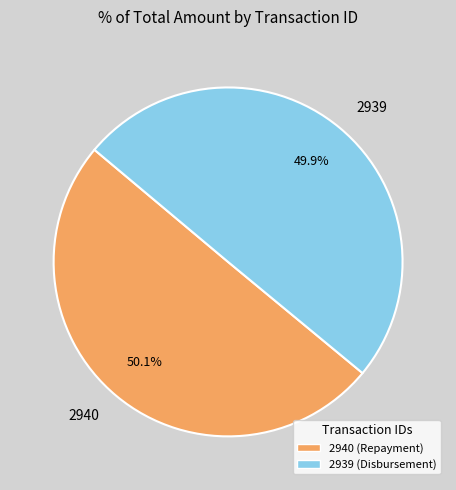

Approximately how many times larger is the value at 2940 compared to 2939?

1.0